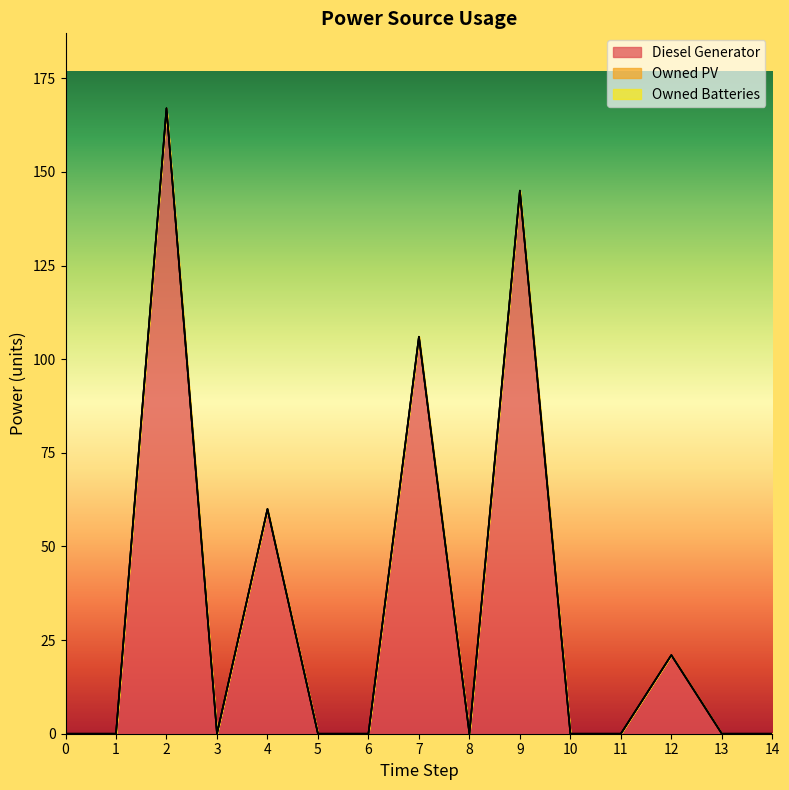

Does the chart have visible grid lines?

No